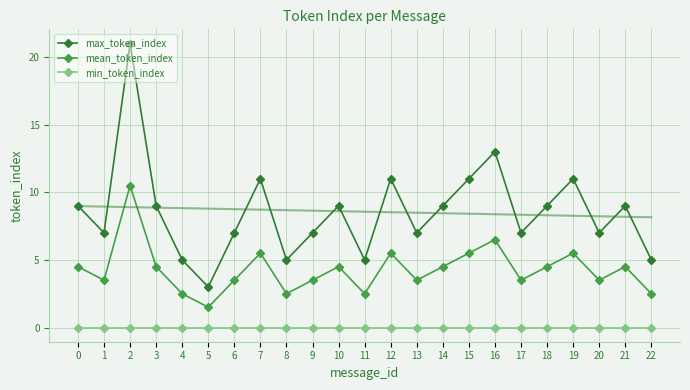

Which label corresponds to the largest value in the chart?

2